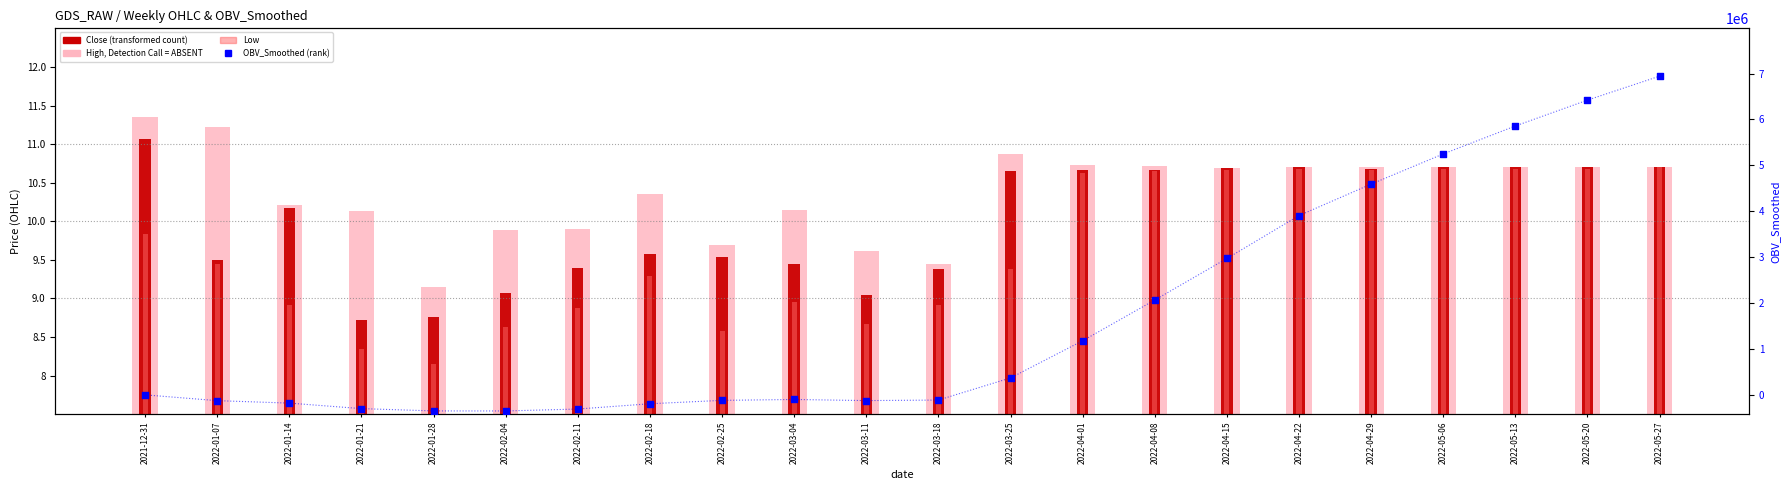

Which series has the largest total across all categories?

OBV_Smoothed